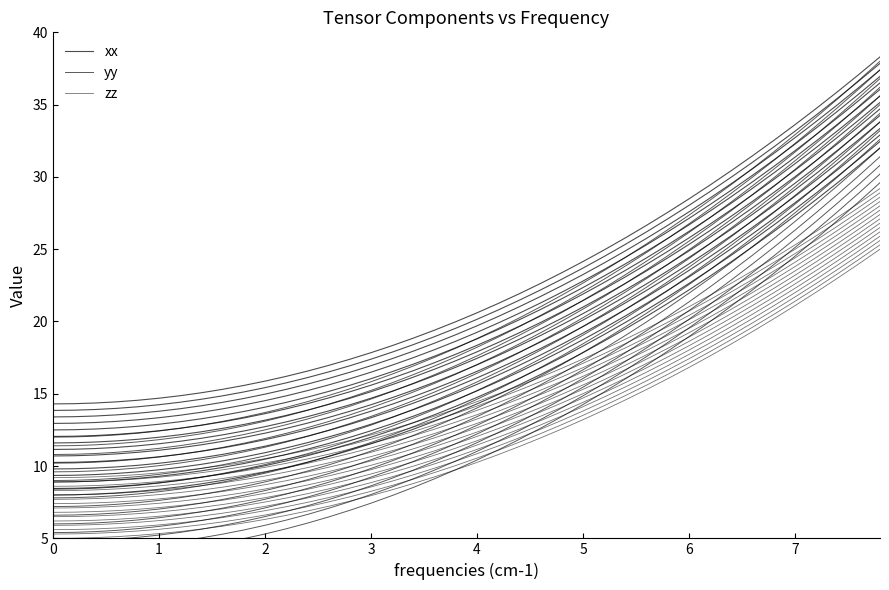

At how many categories does at least one series exceed 22?

15